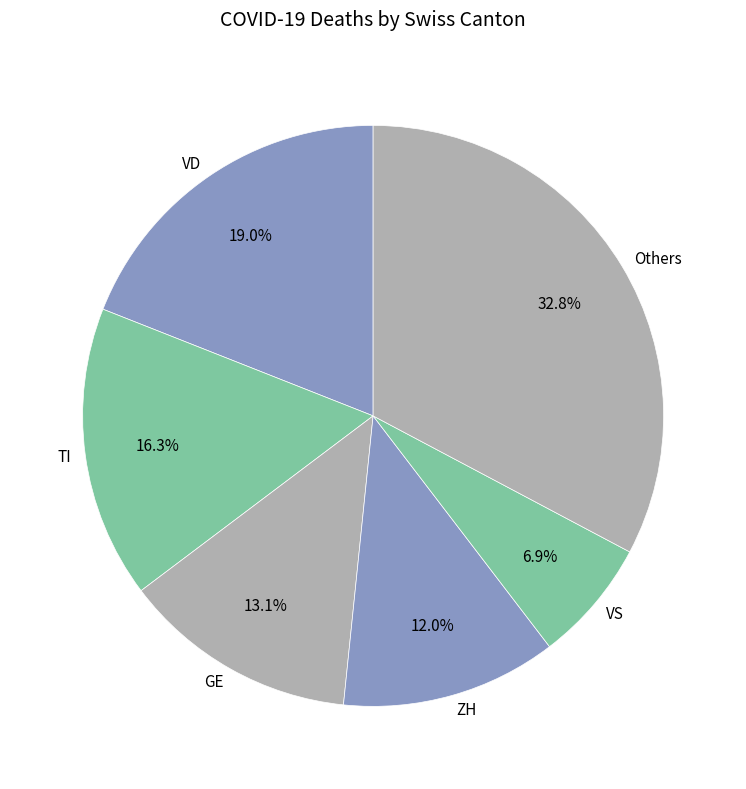

Does any single category account for the majority?

No